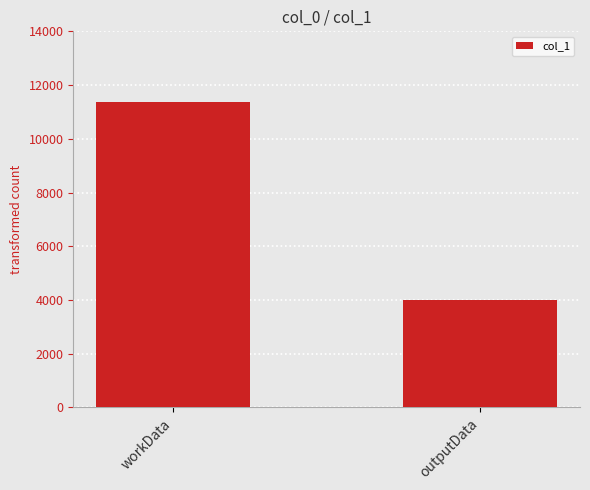

Reading left to right, extract all data points from this chart.

11380	3996